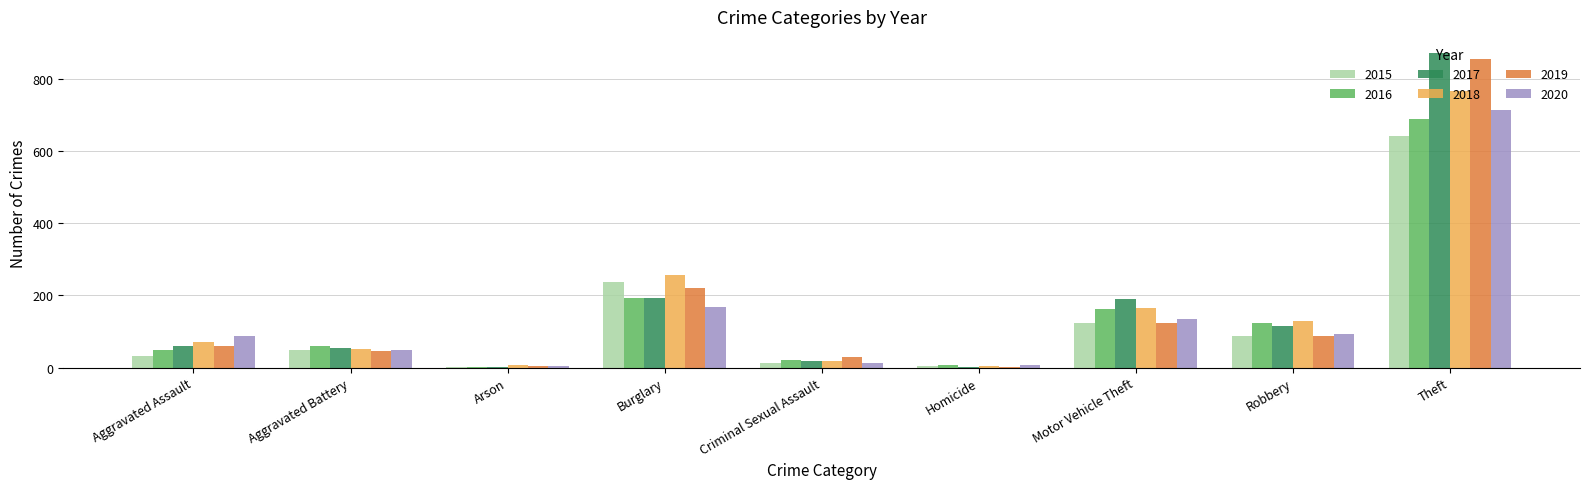

What is the difference between the 2020 values at Robbery and Arson?

90